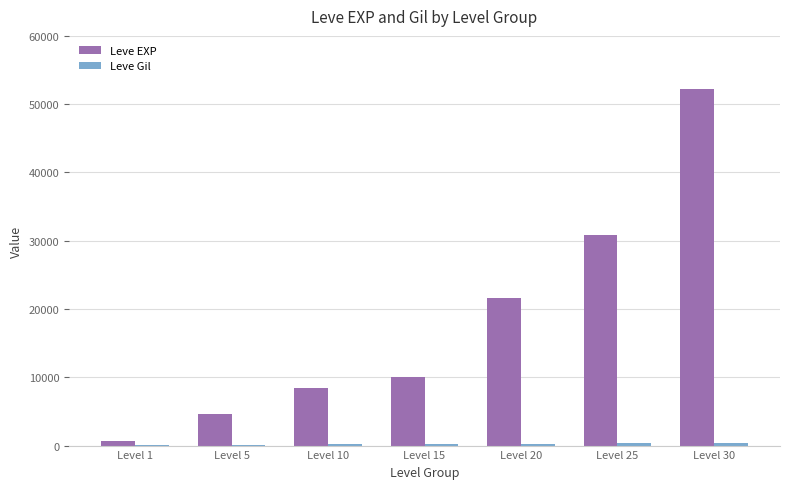

What is the total value across all series at Level 15?

10326